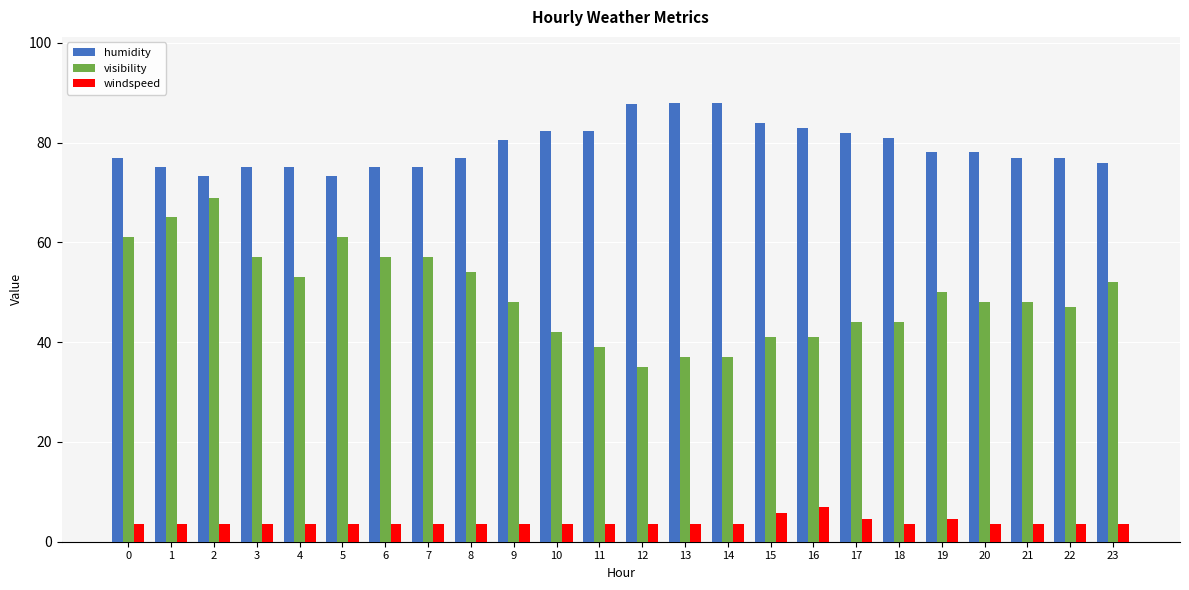

List the series in order of their peak value, highest first.

humidity, visibility, windspeed